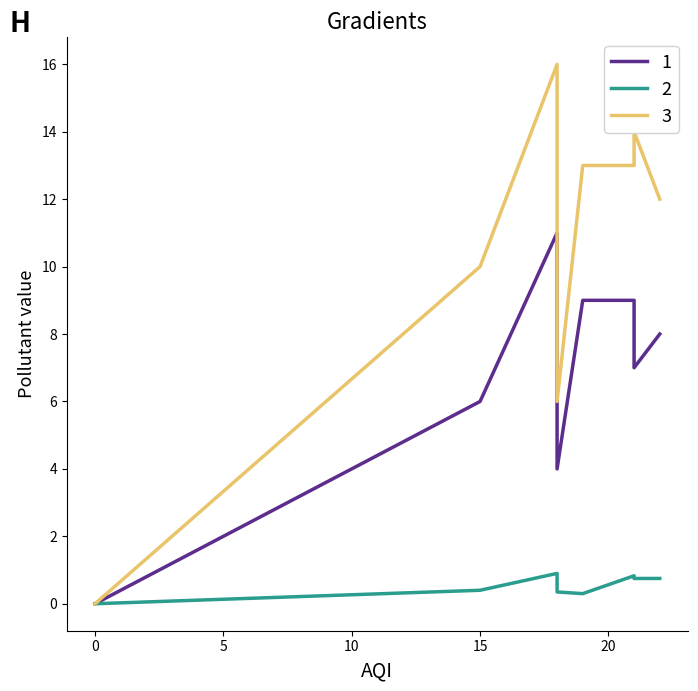

True or false: NO2/1h has a value of 3.6 at 15.

False